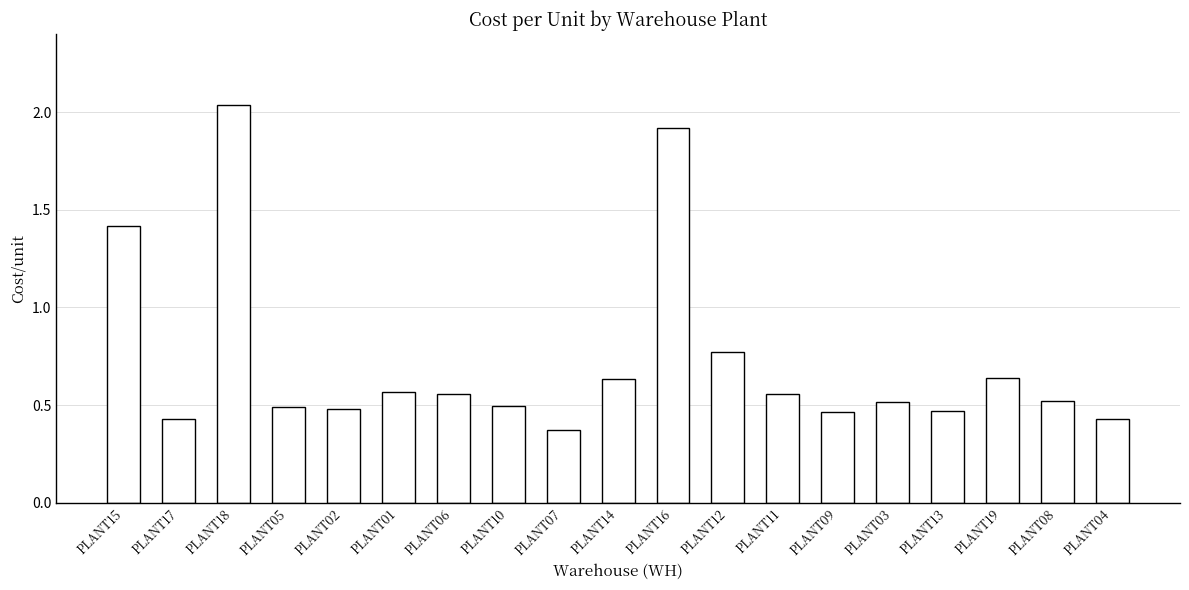

How many values are between 0 and 1?

16